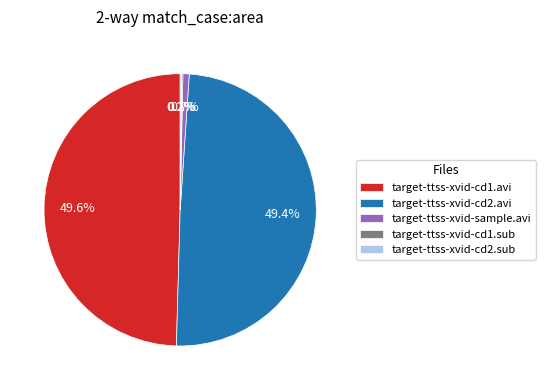

Does target-ttss-xvid-sample.avi account for over 50% of the chart?

No